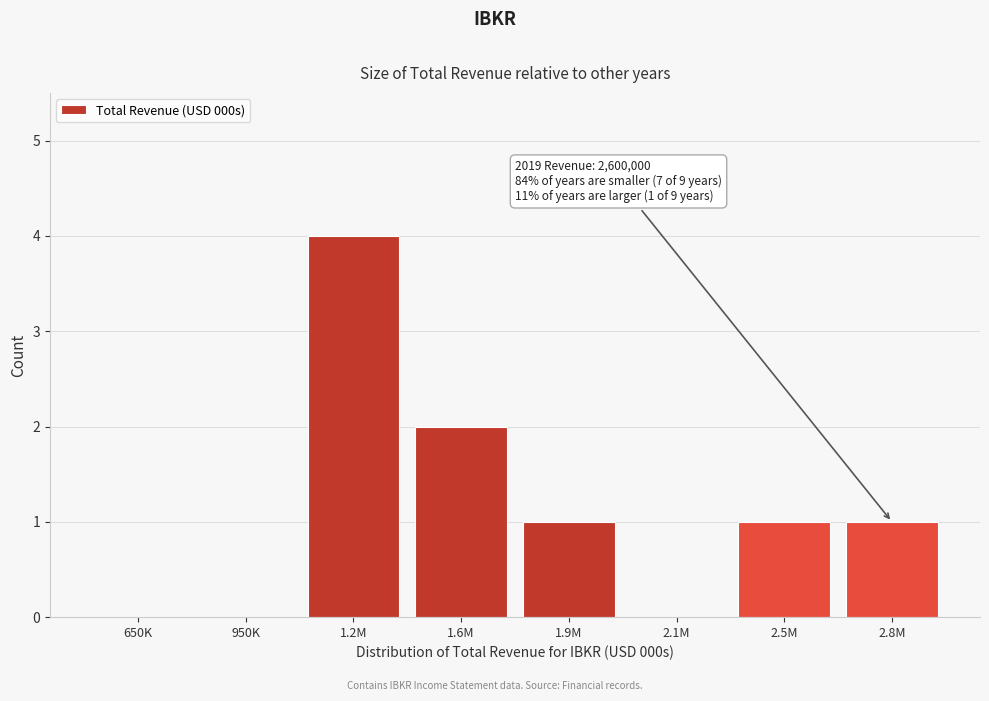

Reading left to right, list all the values displayed in this chart.

650K=0	950K=0	1.2M=4	1.6M=2	1.9M=1	2.1M=0	2.5M=1	2.8M=1